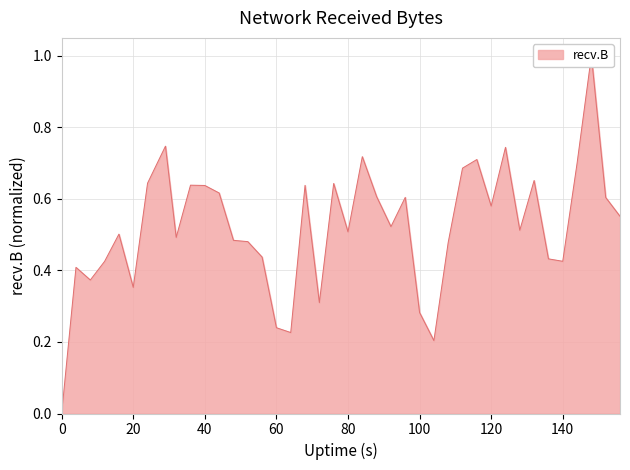

What is the difference between the maximum and minimum values?

1.0